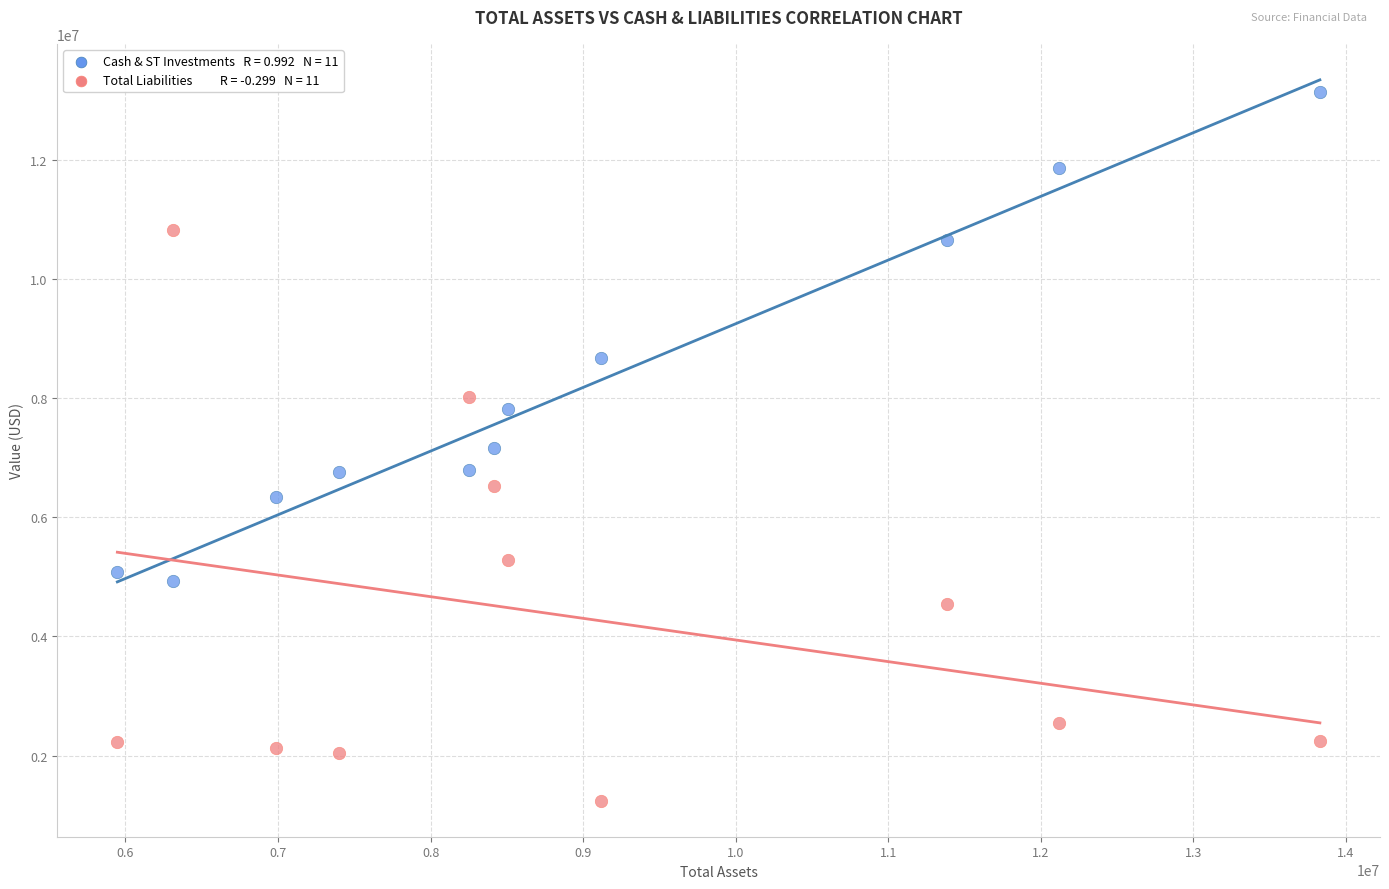

Across all data points, what is the range of Y values (max minus min)?

11900800